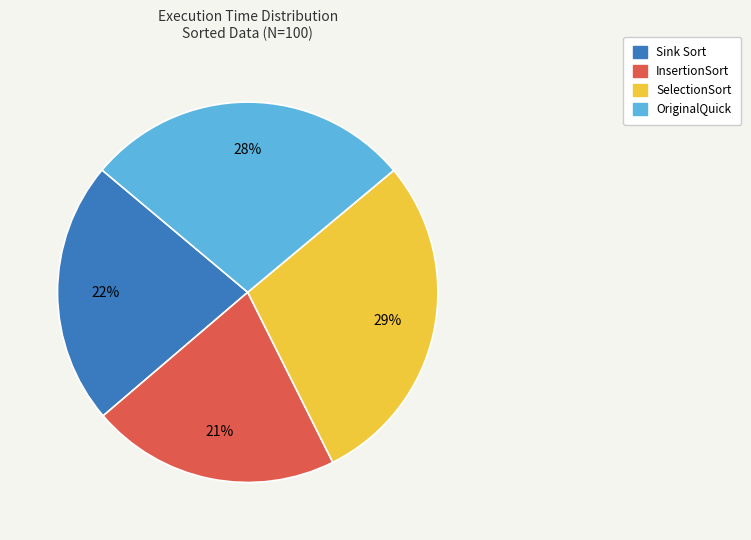

Is there any slice that represents more than half of the pie?

No